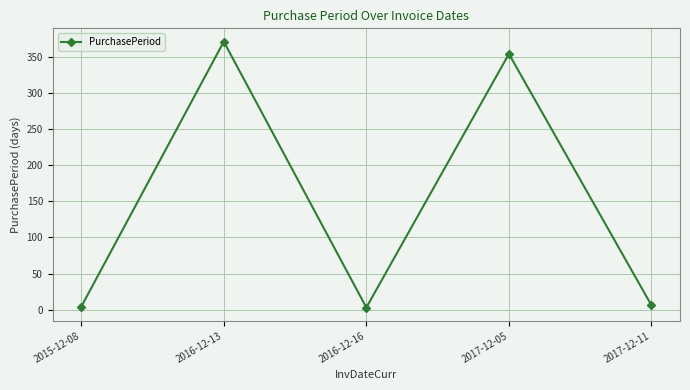

The value at 2017-12-05 is 613. True or false?

False